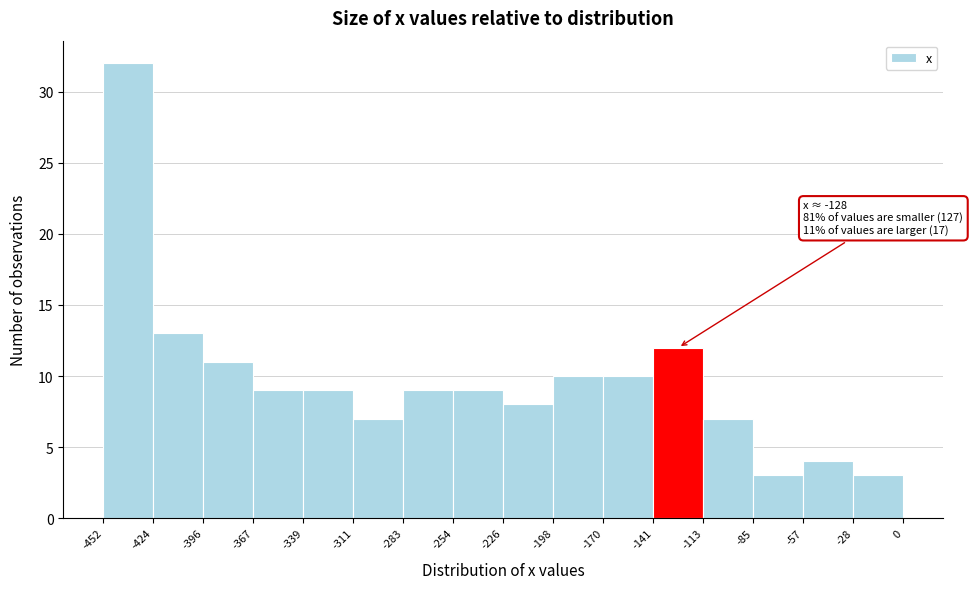

Over which range of the x-axis is the bar tallest?

-452 to -424